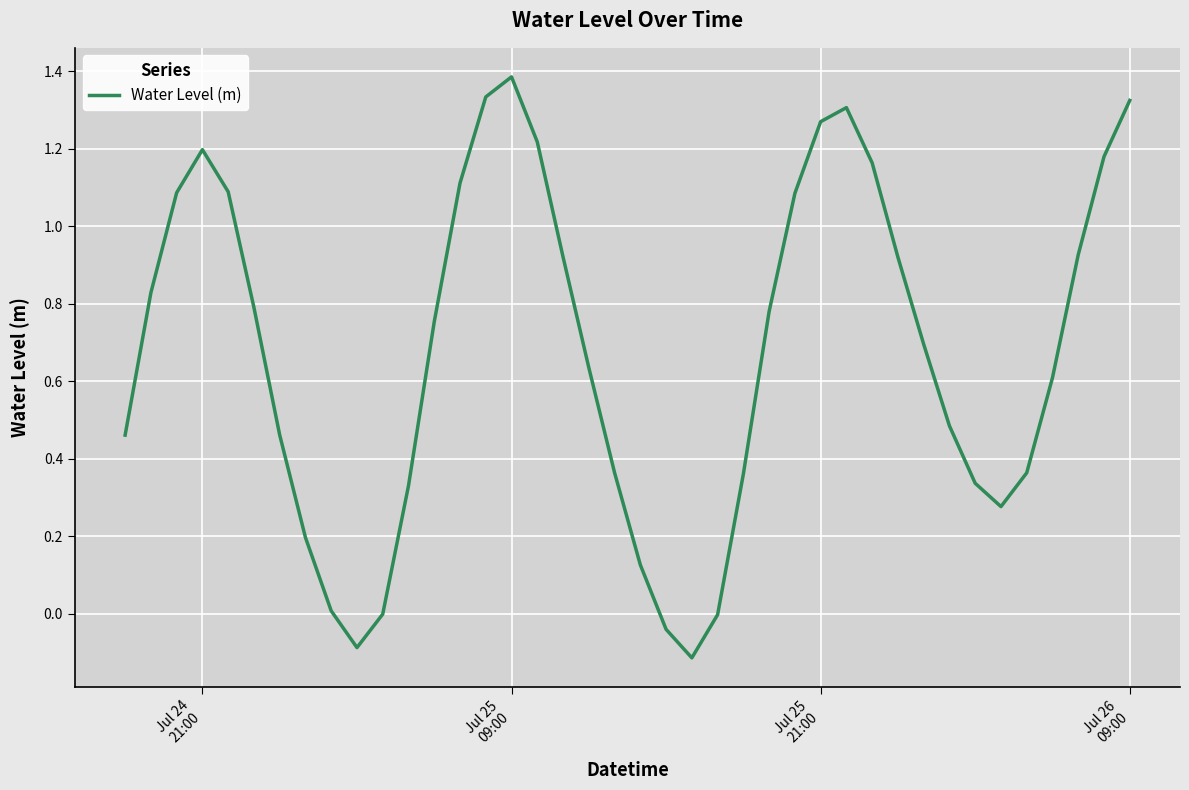

What is the maximum value shown in the chart?

1.4